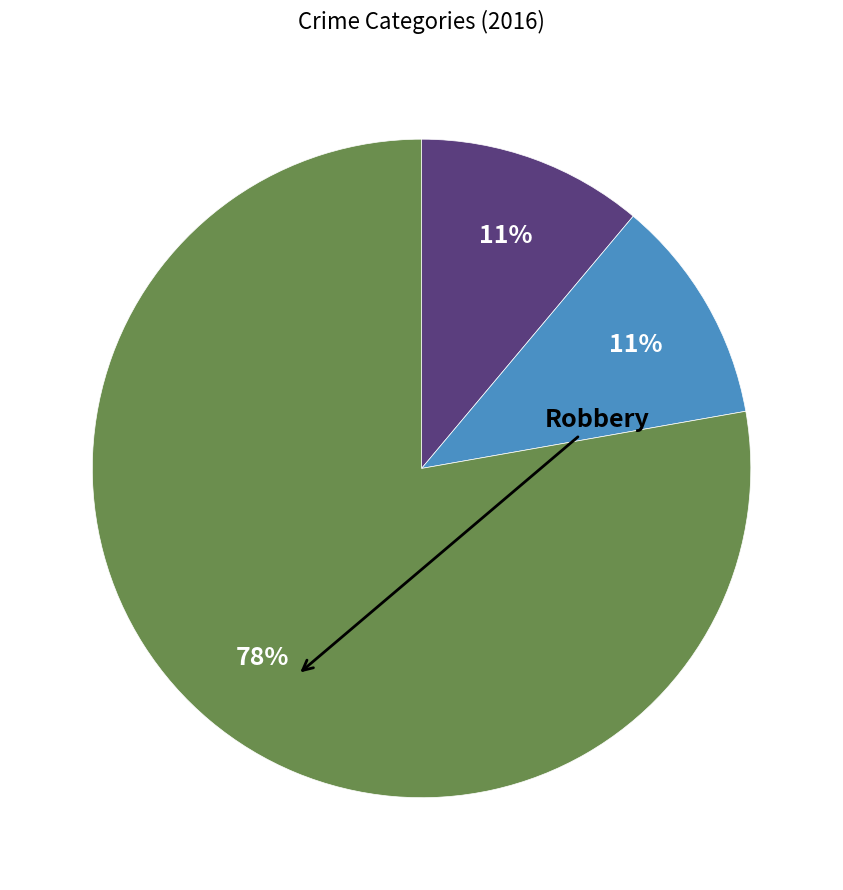

Is there any slice that represents more than half of the pie?

Yes